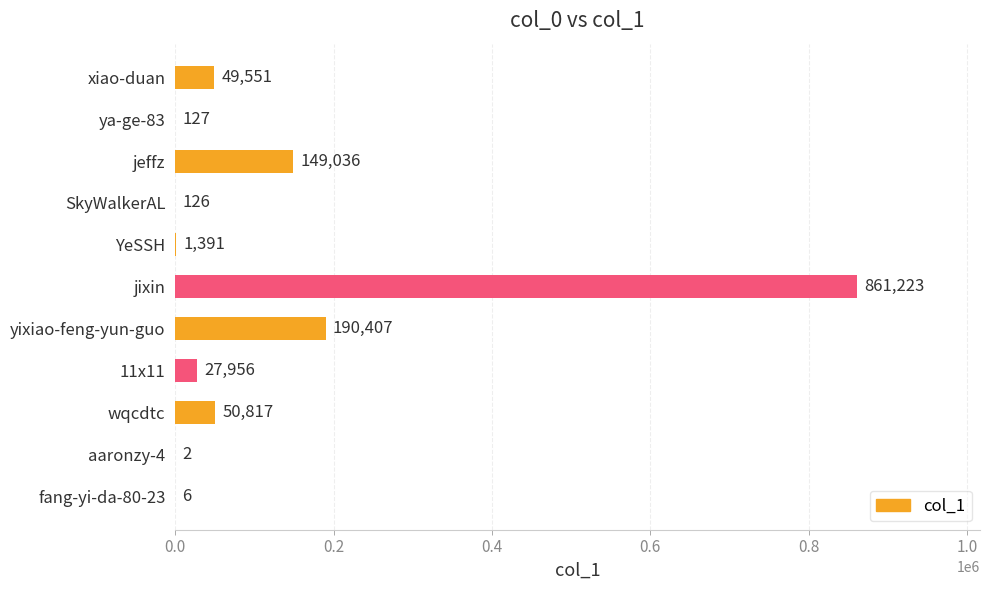

True or false: the data shows 49551 at xiao-duan.

True